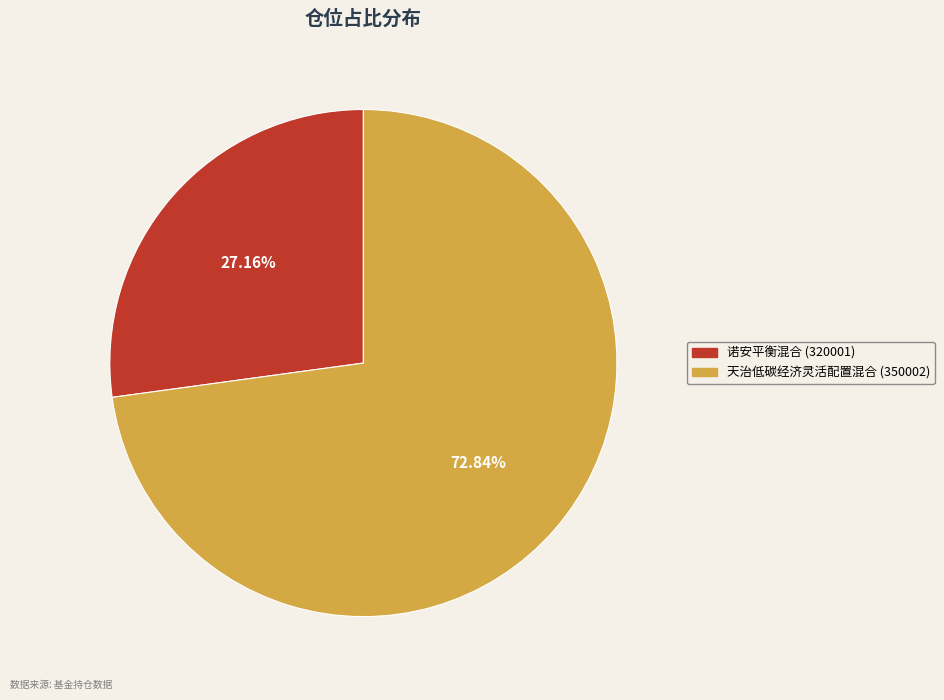

What percentage is NOT represented by 天治低碳经济灵活配置混合 (350002)?

27.2%